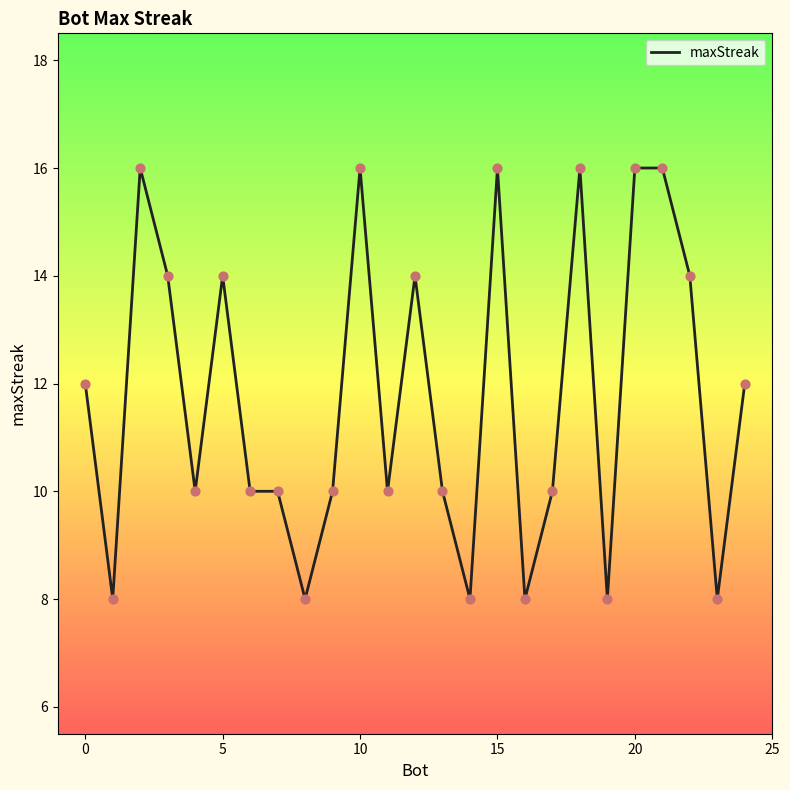

What is the minimum value shown in the chart?

8